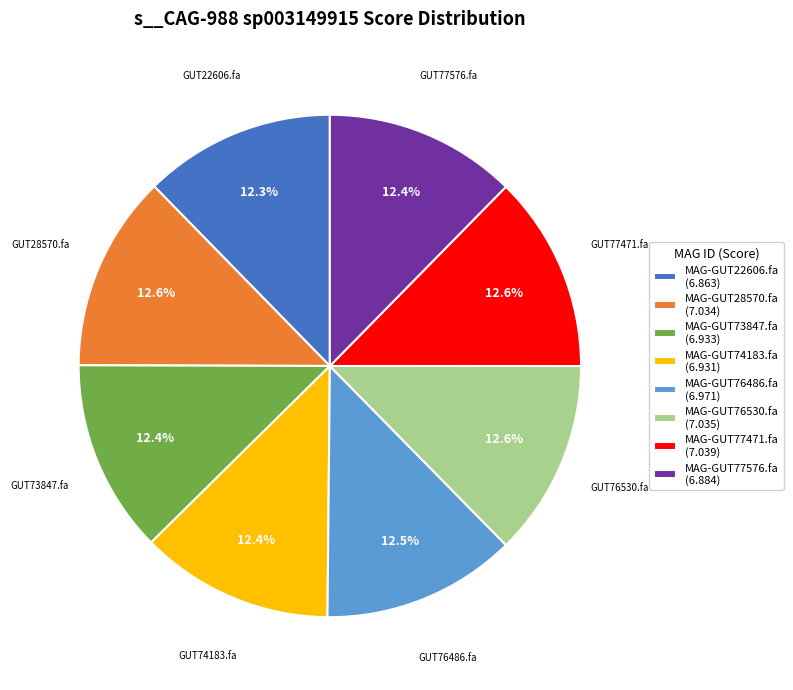

Approximately how many times larger is the value at MAG-GUT76486.fa (6.971) compared to MAG-GUT76530.fa (7.035)?

1.0